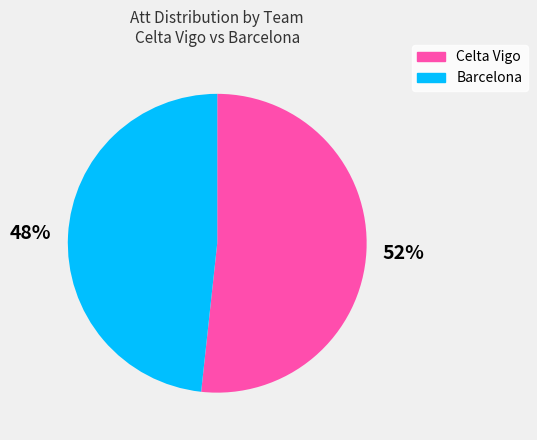

Do Celta Vigo and Barcelona together represent more than half of the pie?

Yes